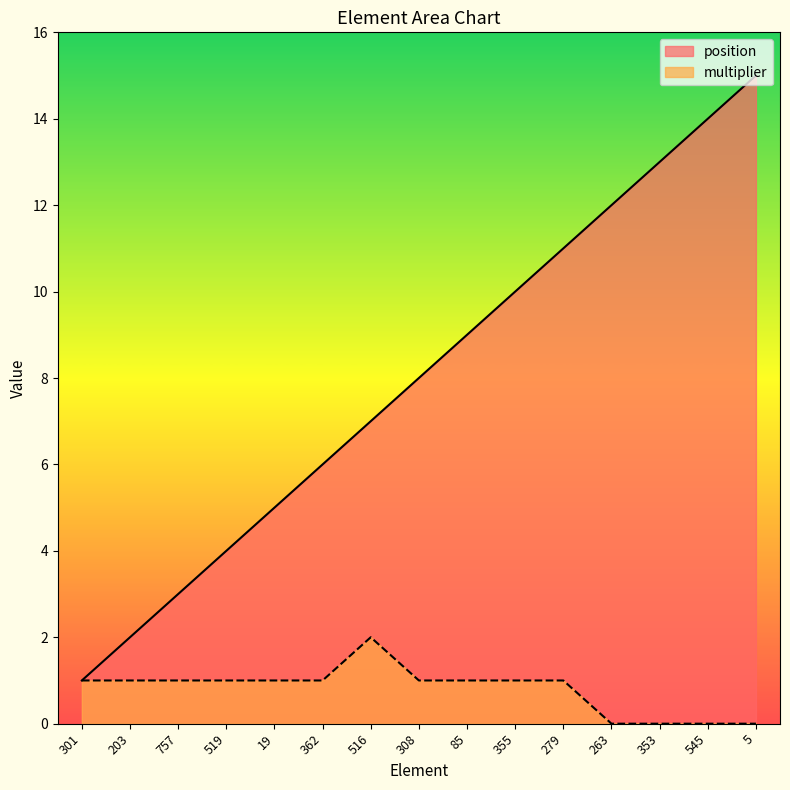

Between 757 and 263, which is larger?

263